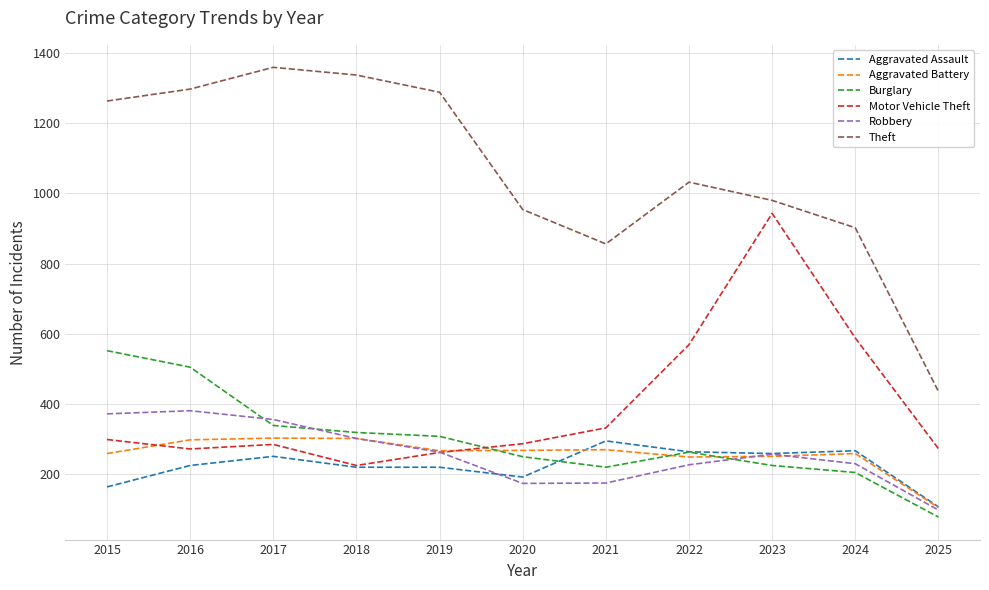

True or false: Aggravated Battery and Theft intersect in this chart.

False